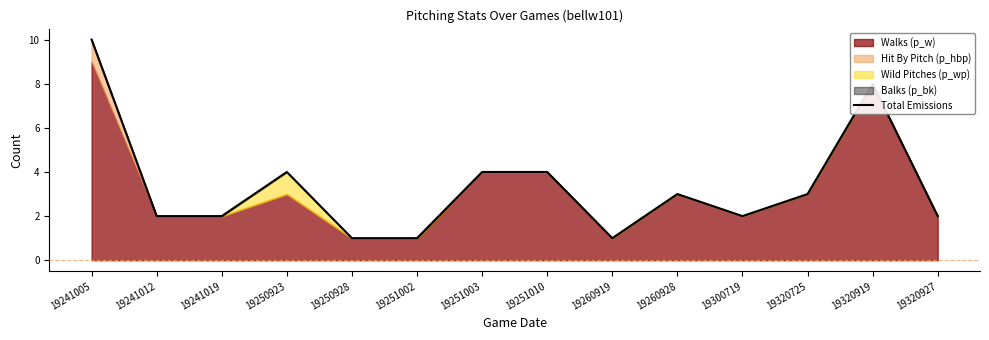

The value of Total Emissions at 19251010 is 4. True or false?

True